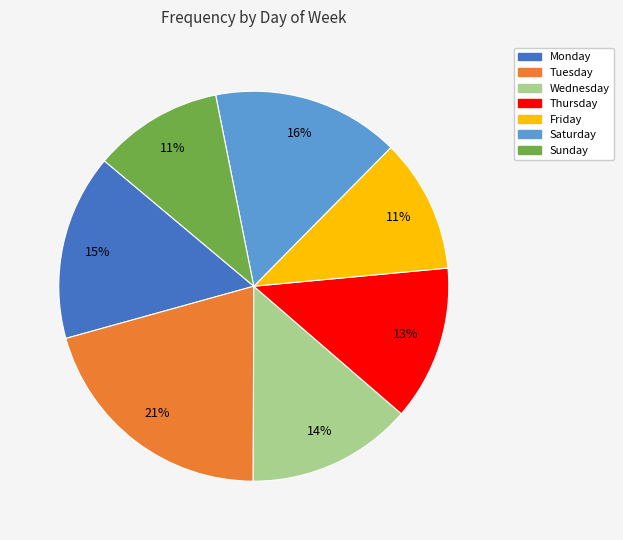

Is there any slice that represents more than half of the pie?

No